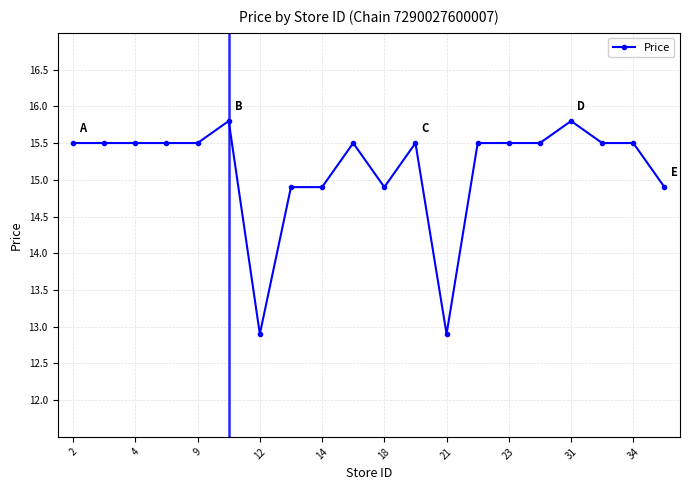

What is the average value?

15.2